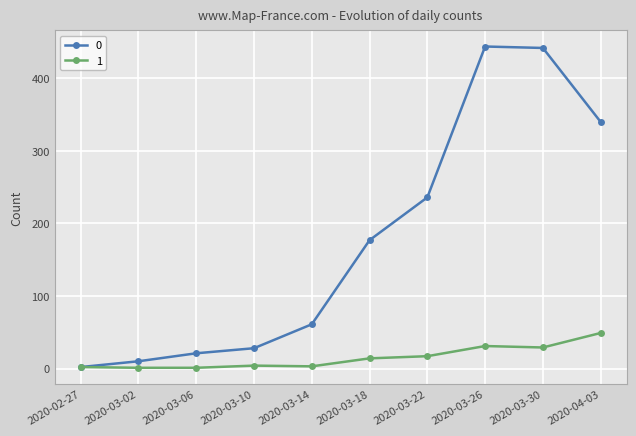

At 2020-04-03, list the series in order from largest to smallest.

0, 1